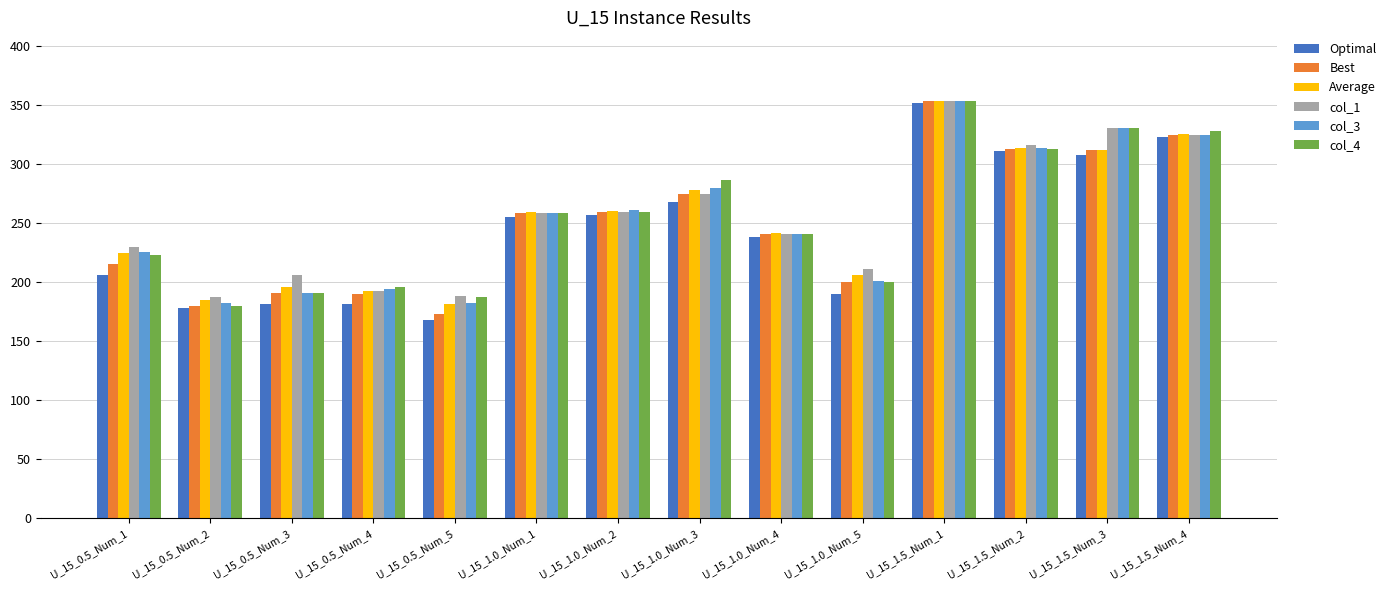

Between U_15_0.5_Num_3 and U_15_1.5_Num_1, which series saw the biggest shift?

Optimal